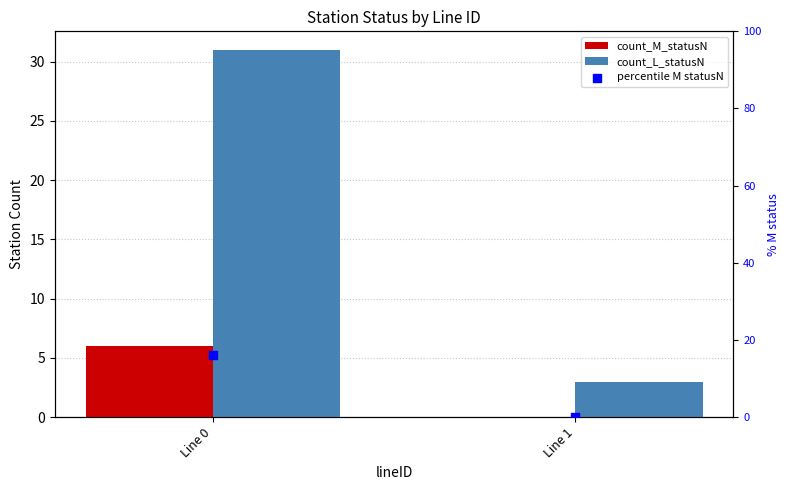

Is the value of percentile M statusN at Line 1 greater than the value of count_M_statusN at Line 0?

No